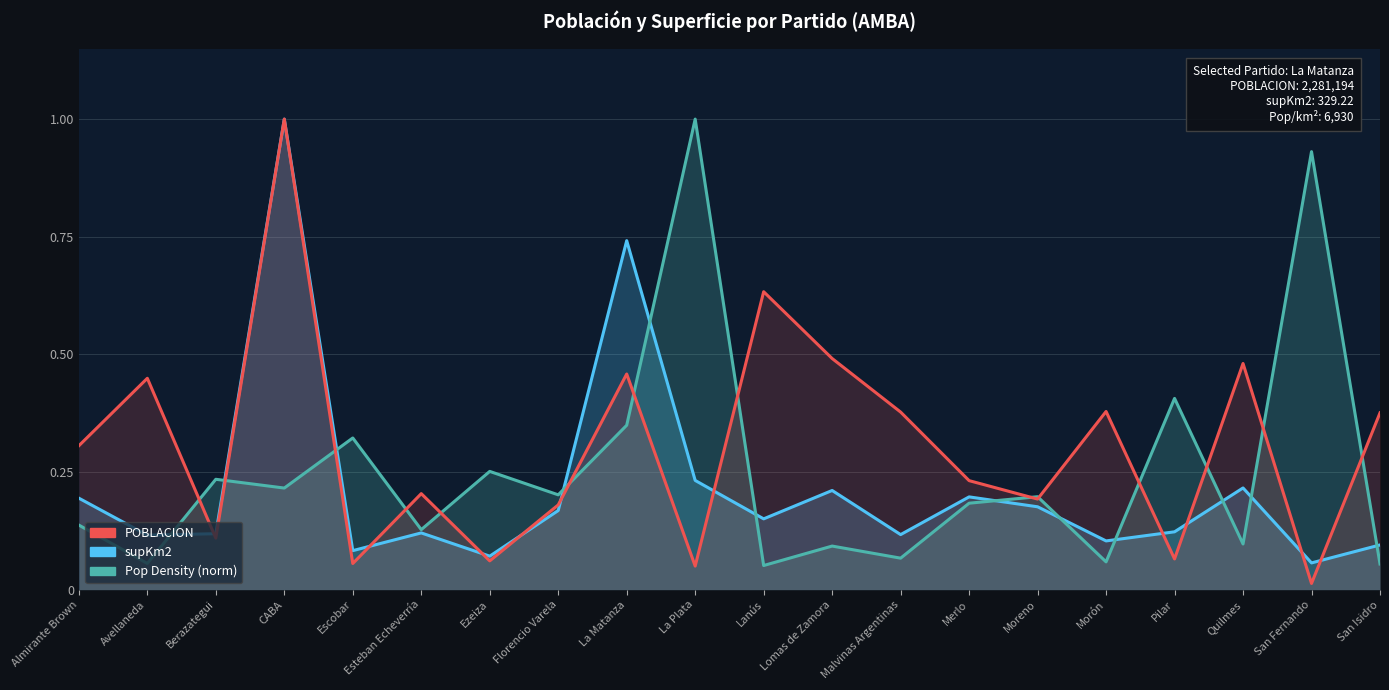

Which series ends up on top after the final intersection of Pop Density (norm) and POBLACION?

Pop Density (norm)